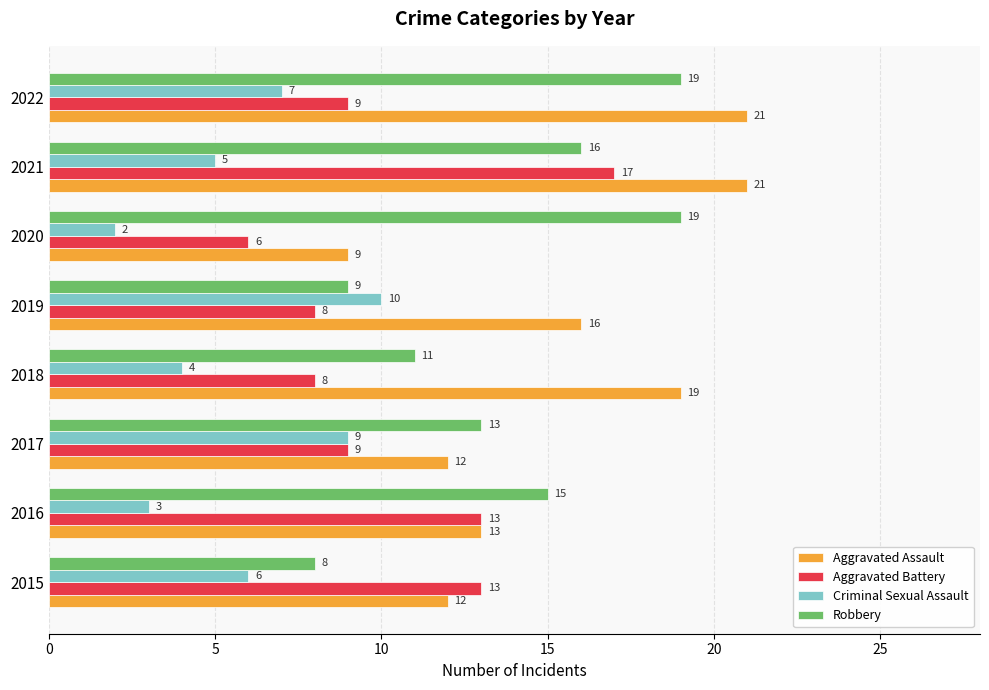

Which label corresponds to the smallest value in the chart?

2020